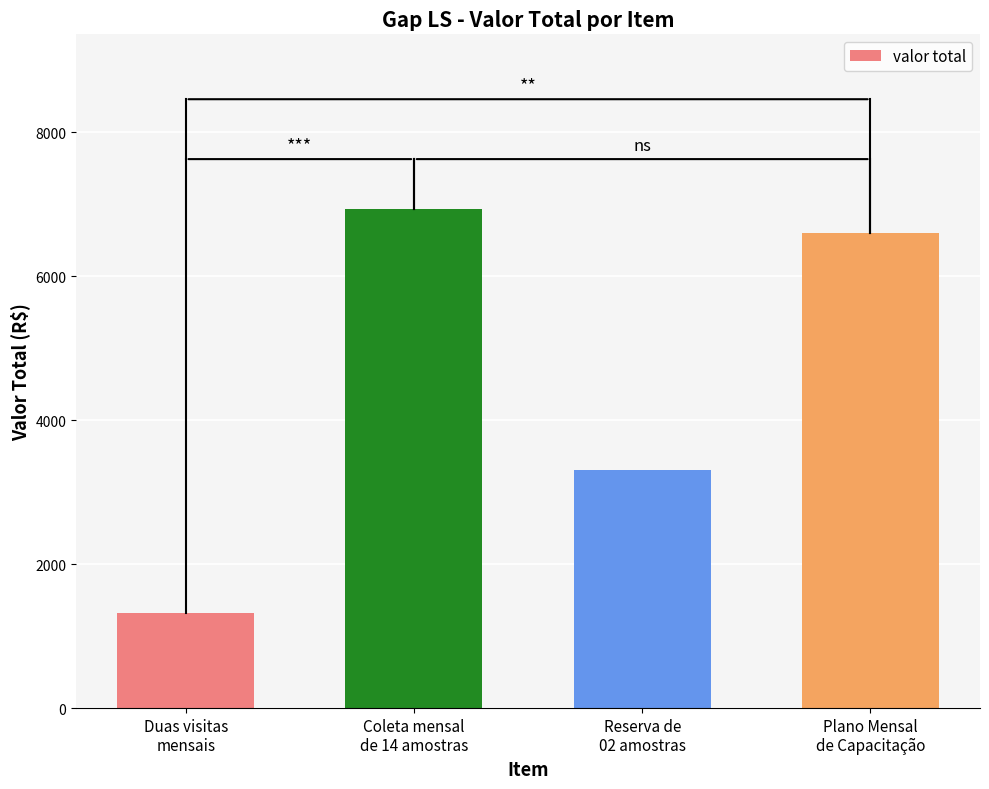

How many series are shown in this chart?

1